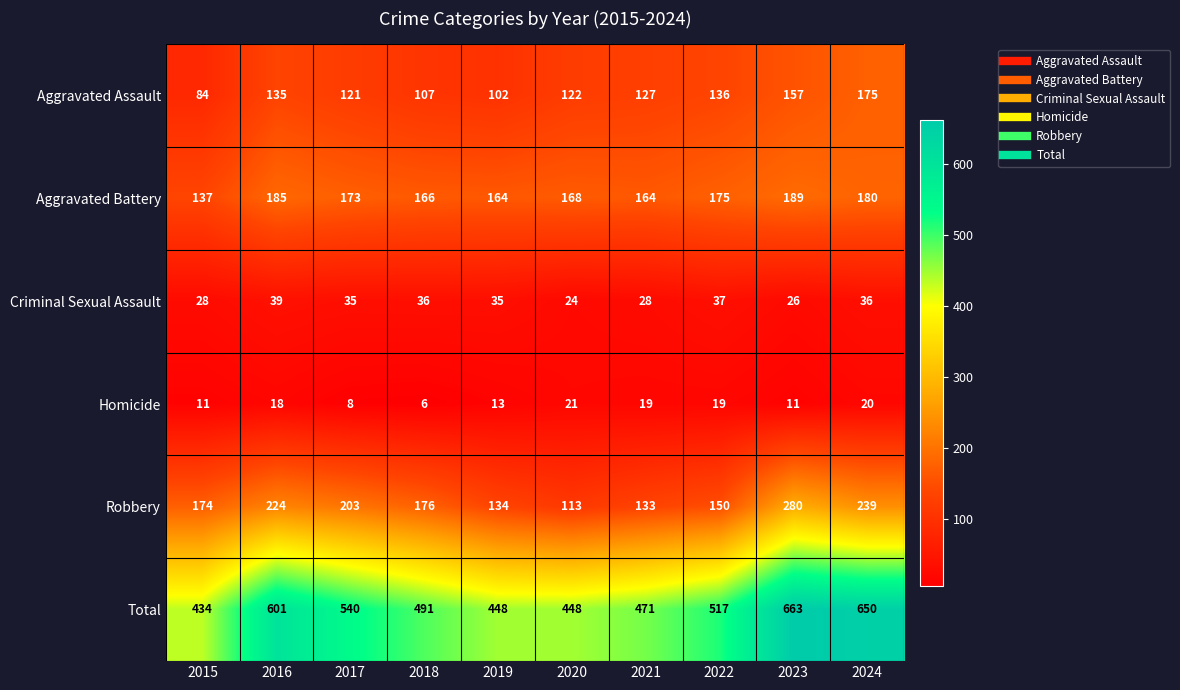

List the series in order of their peak value, highest first.

Total, Robbery, Aggravated Battery, Aggravated Assault, Criminal Sexual Assault, Homicide